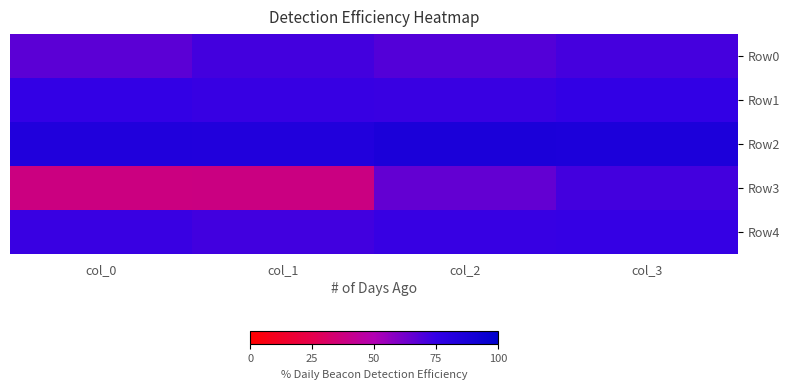

Reading left to right, list all the values displayed in this chart.

Row0: col_0=0.7	col_1=0.7	col_2=0.7	col_3=0.7
Row1: col_0=0.7	col_1=0.7	col_2=0.7	col_3=0.8
Row2: col_0=0.8	col_1=0.8	col_2=0.9	col_3=0.9
Row3: col_0=0.4	col_1=0.4	col_2=0.7	col_3=0.7
Row4: col_0=0.7	col_1=0.7	col_2=0.7	col_3=0.7